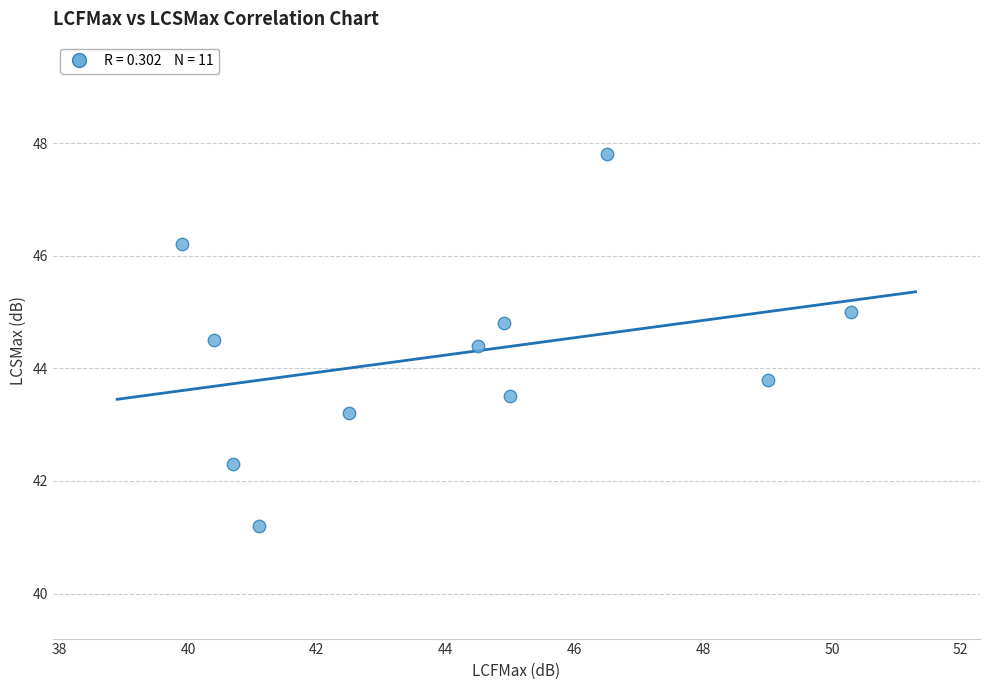

What Y value in the scatter plot is closest to 44?

43.8